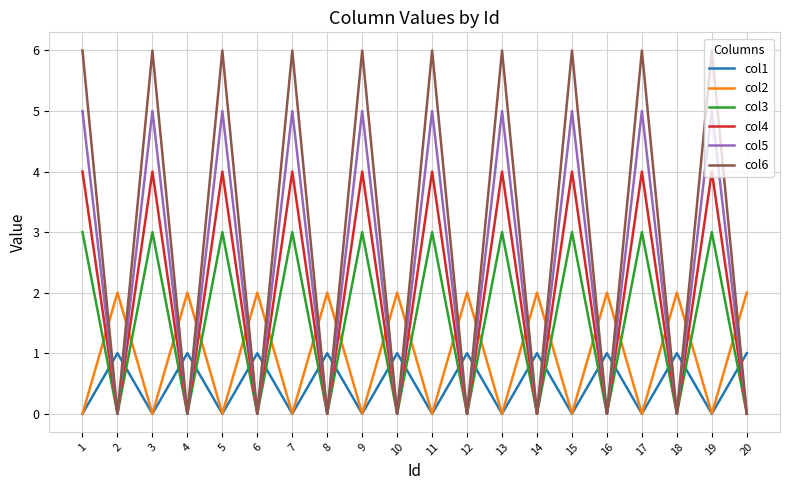

How many lines are shown in the chart?

6